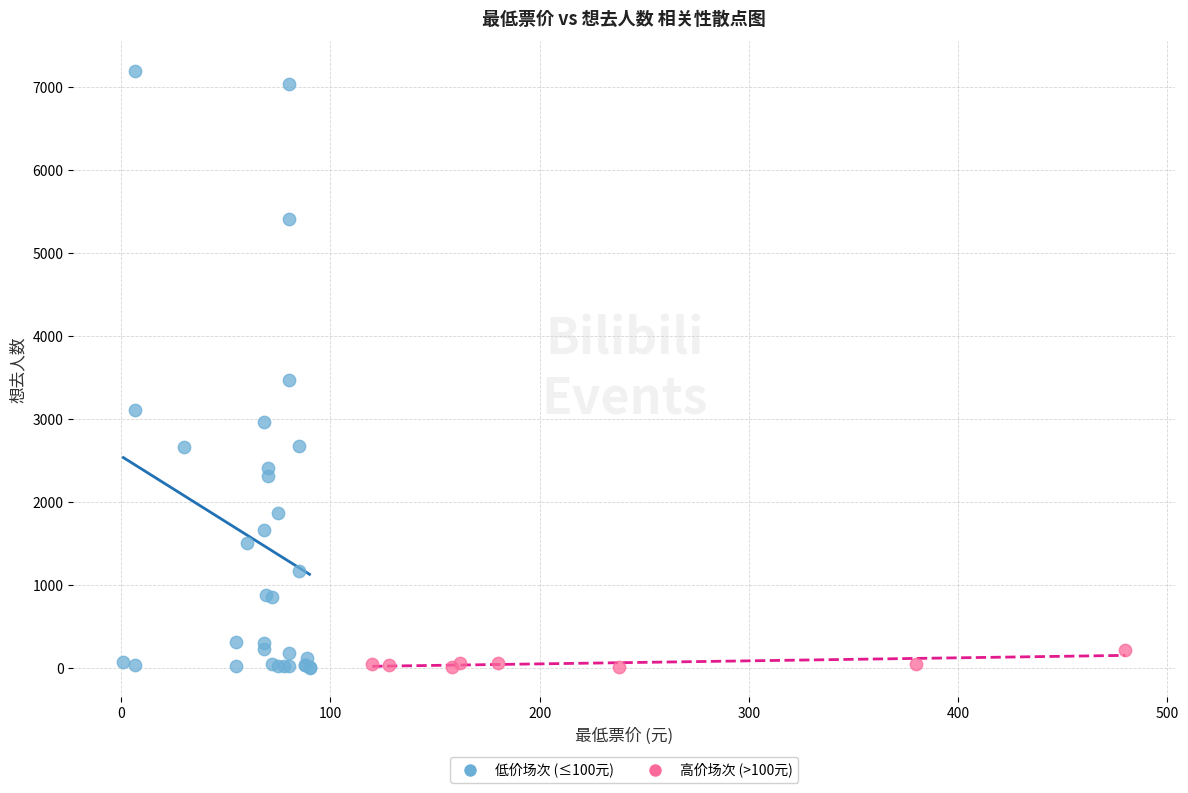

Which series contains the highest Y value?

低价场次 (≤100元)